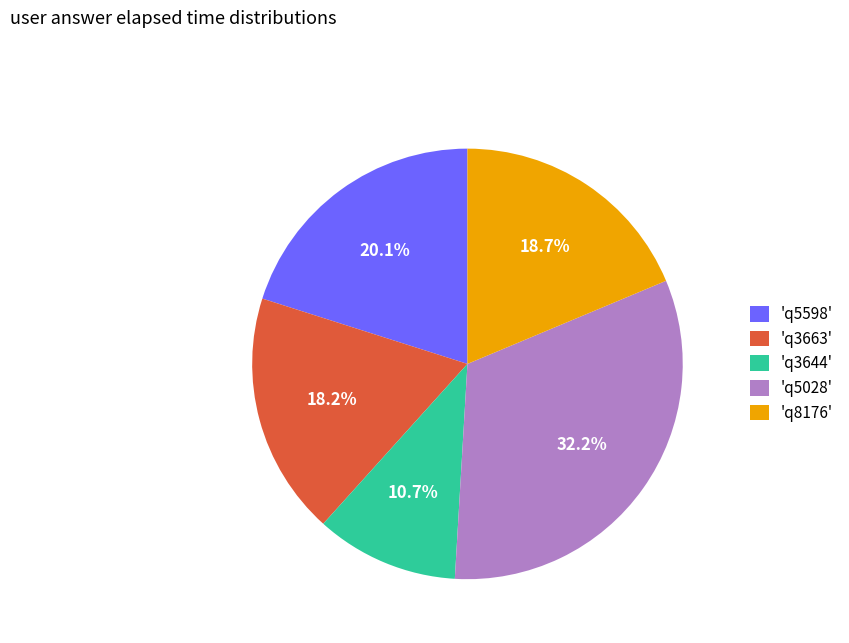

To the nearest percent, what is the average slice percentage?

20%